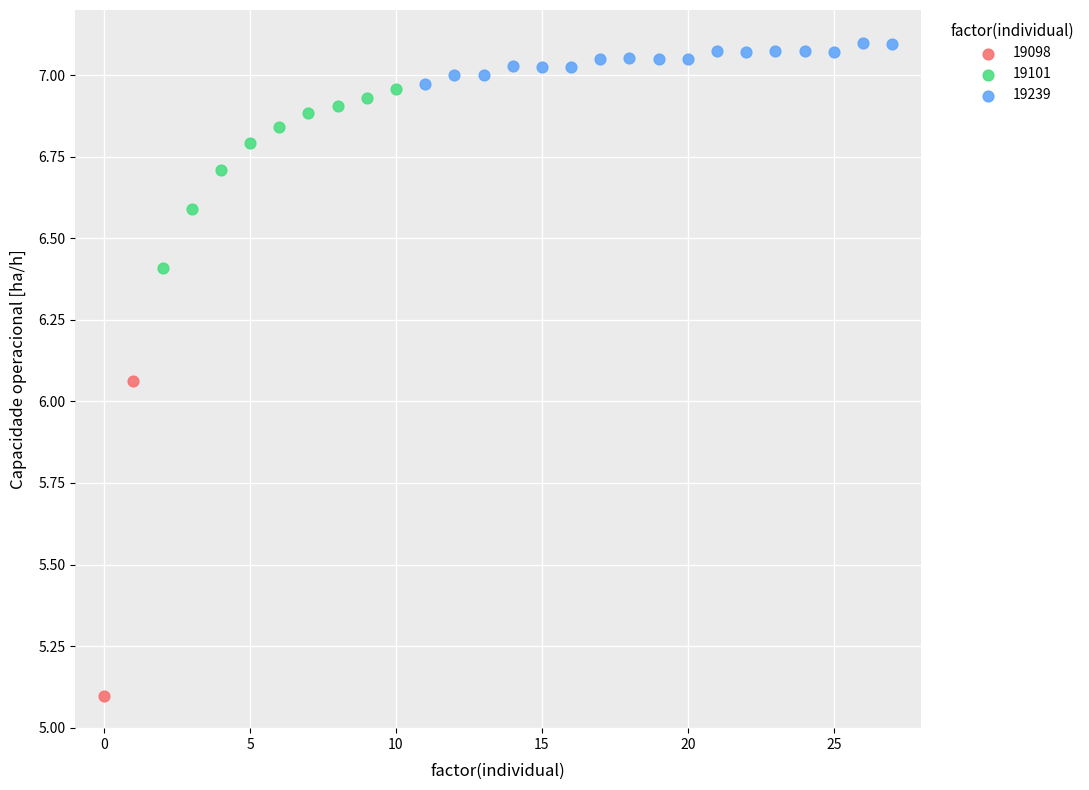

What are all the series names shown in the legend?

19098, 19101, 19239